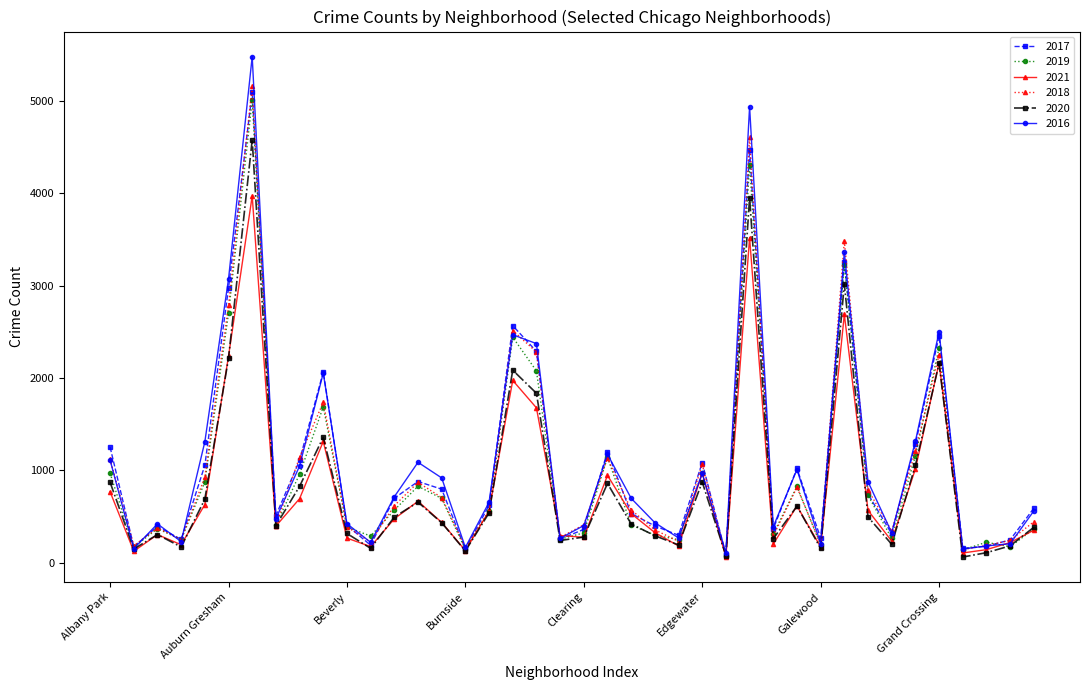

What is the greatest value displayed?

5481